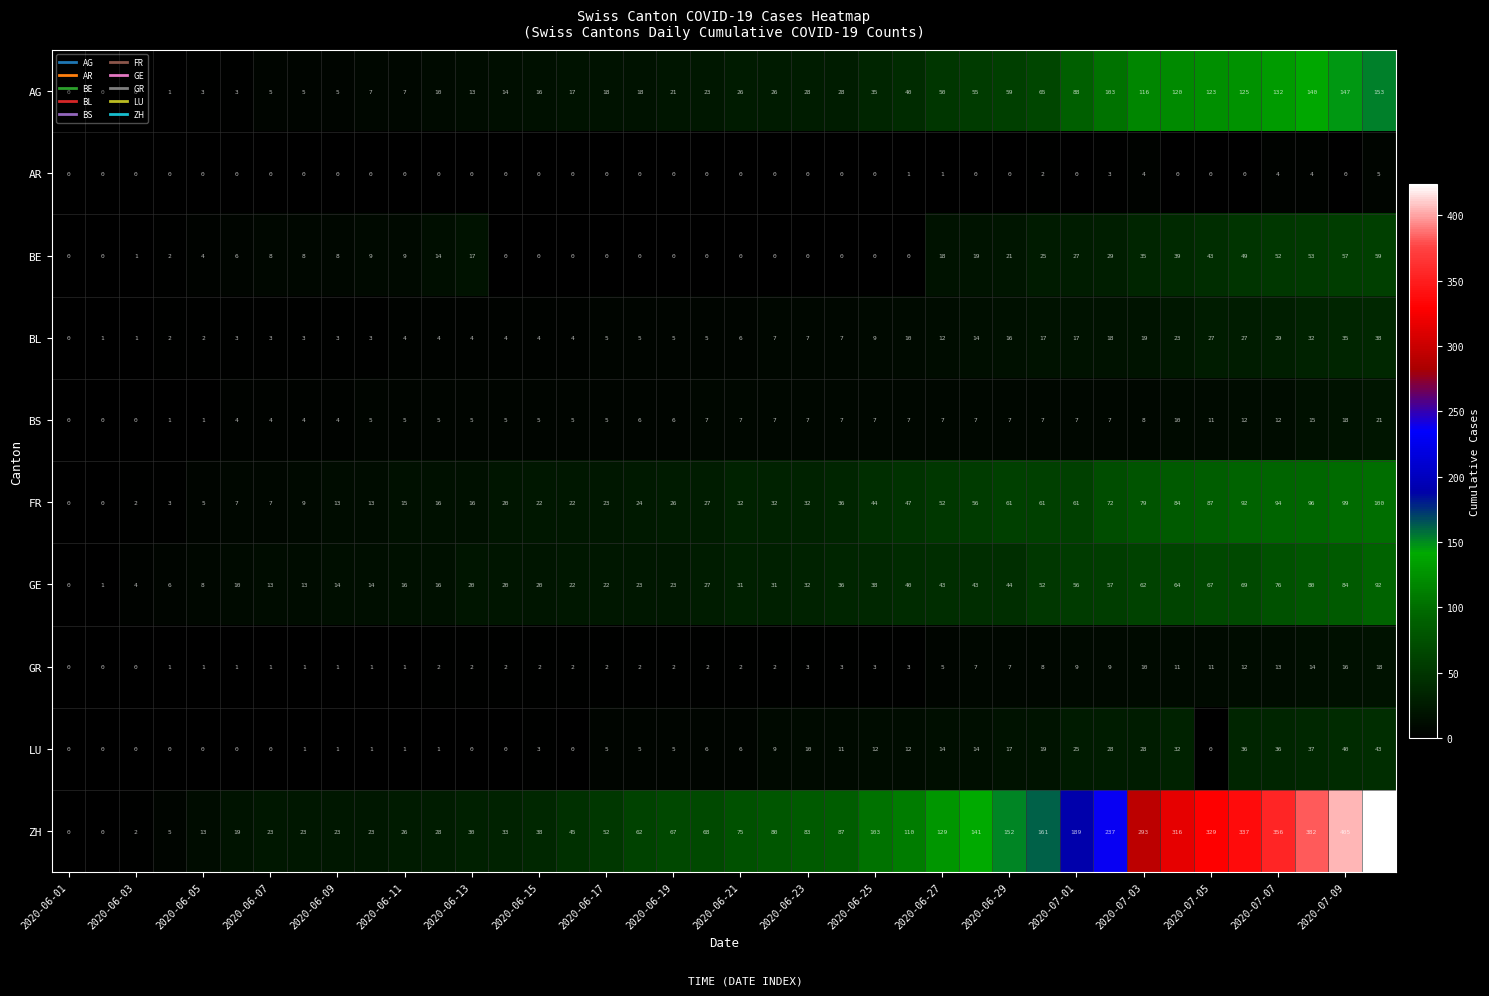

How many categories are shown in the chart?

40